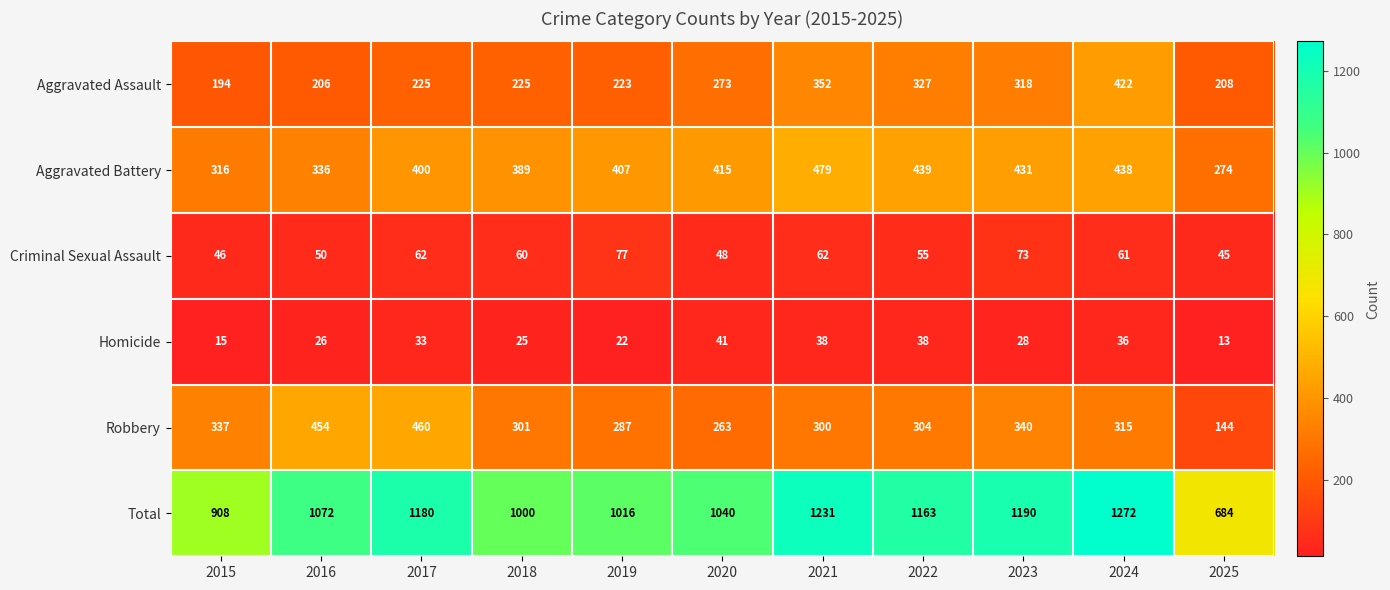

At which category is the sum across all series the highest?

2024